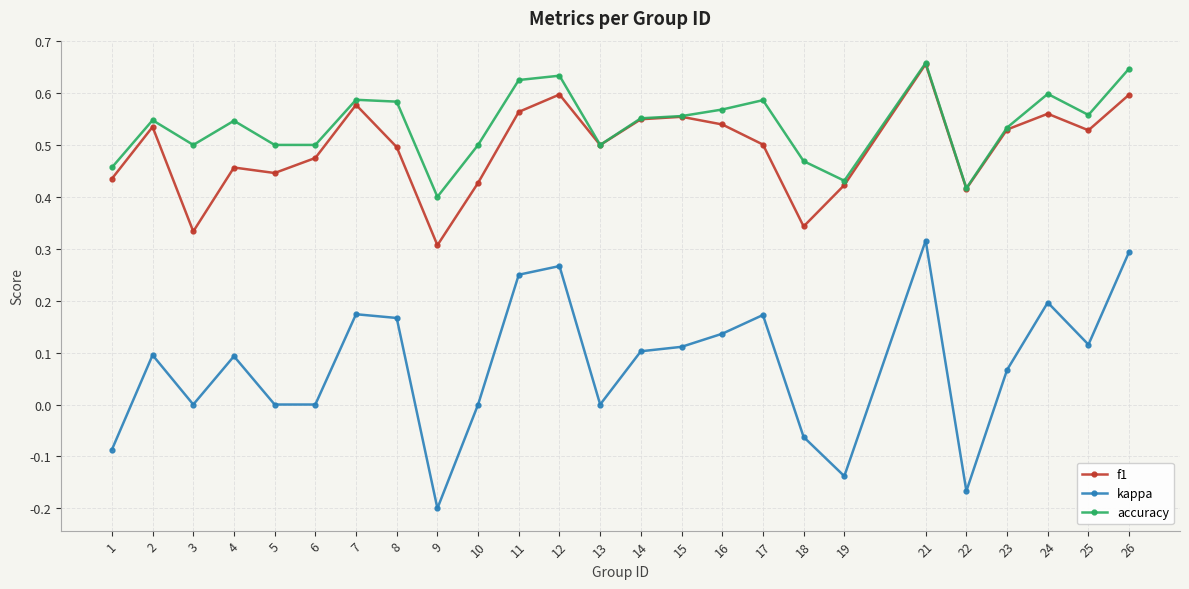

At 24, list the series in order from largest to smallest.

accuracy, f1, kappa